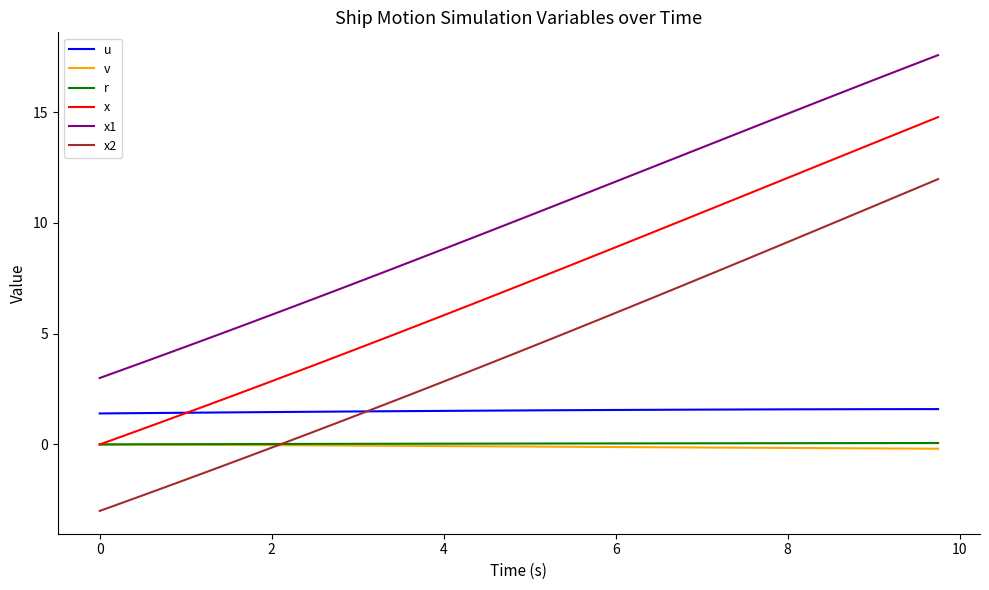

True or false: r and x1 intersect in this chart.

False